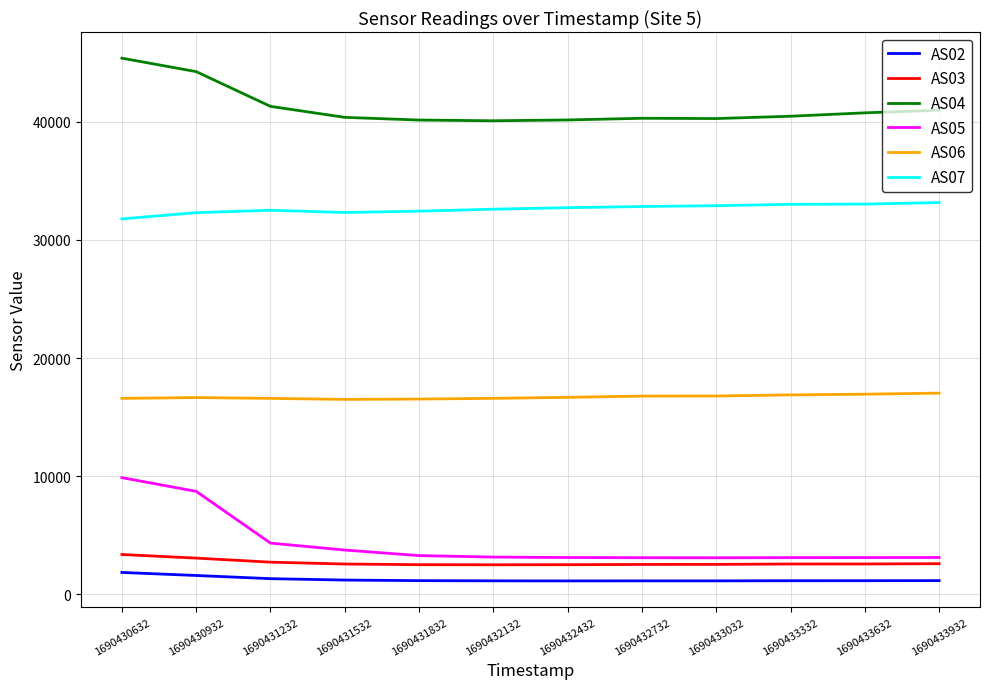

Rank the series by their maximum value, from lowest to highest.

AS02, AS03, AS05, AS06, AS07, AS04